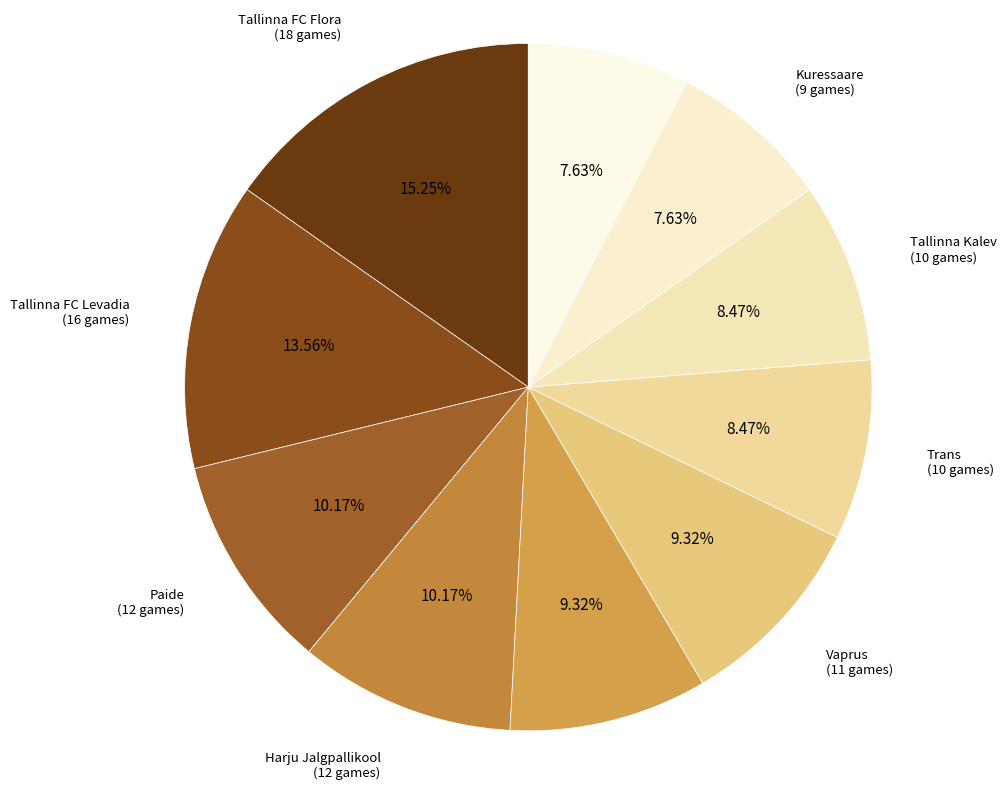

Which slice is the largest?

Tallinna FC Flora